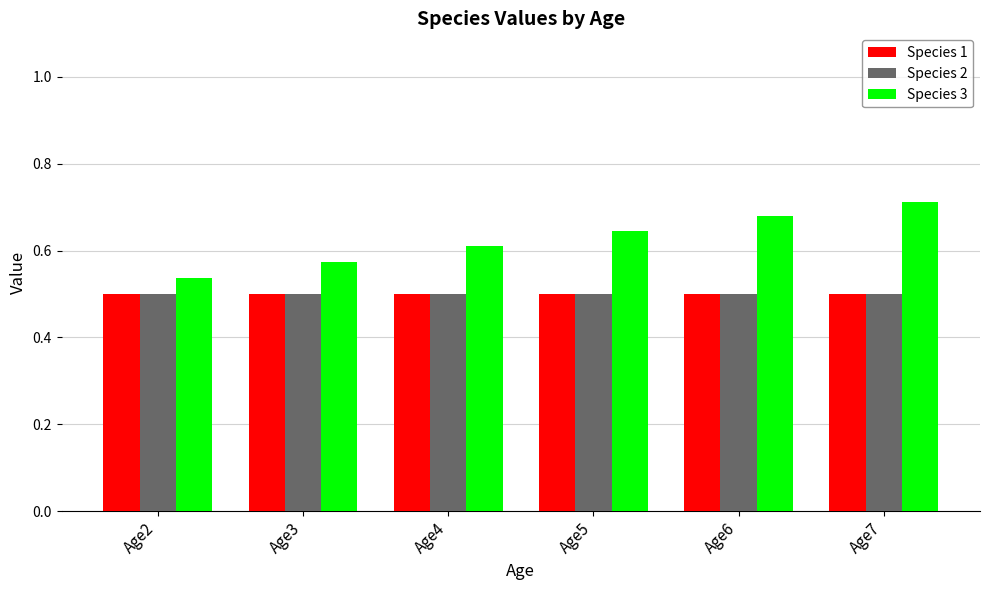

Which category has the highest value in the Species 3 series?

Age7